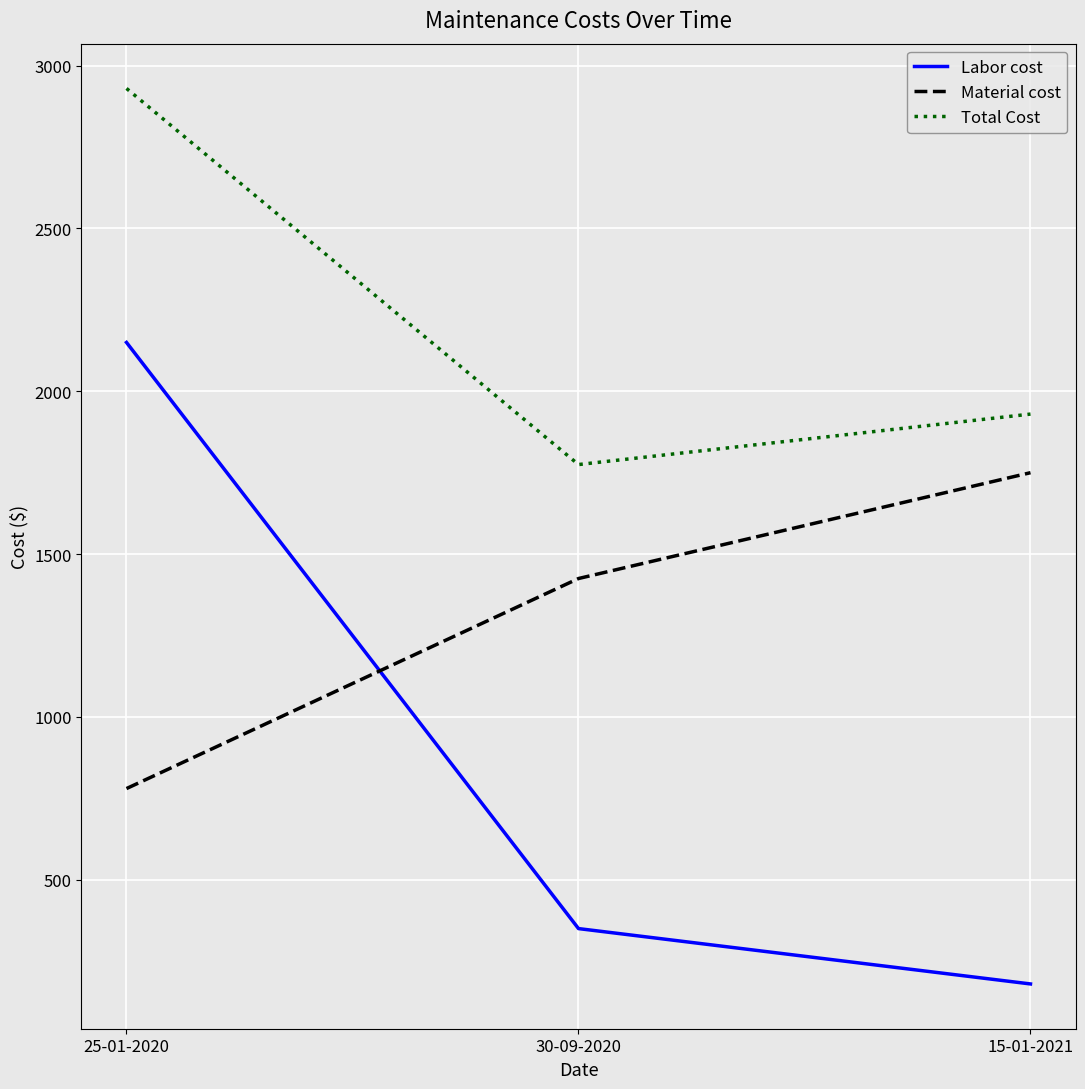

What is the difference between the Labor cost values at 30-09-2020 and 15-01-2021?

170